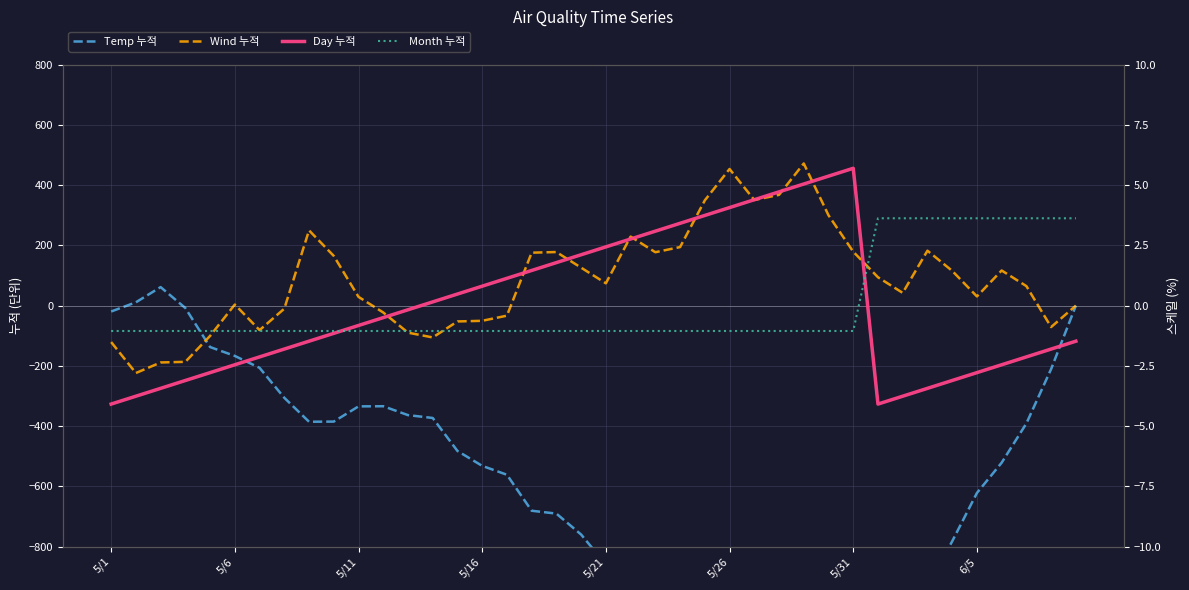

What are all the series names shown in the legend?

Temp 누적, Wind 누적, Day 누적, Month 누적